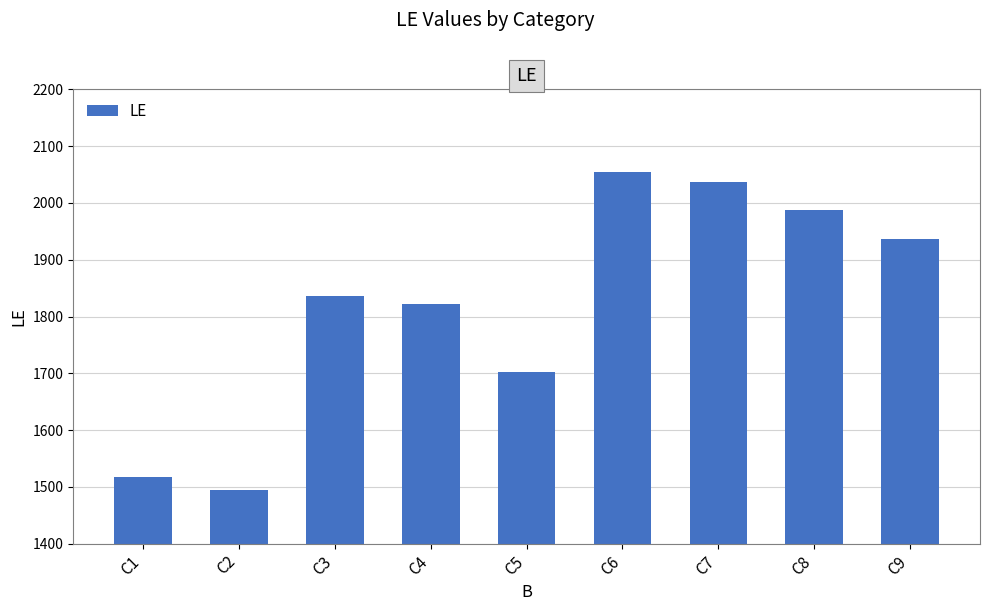

List the labels in order of value, largest first.

C6, C7, C8, C9, C3, C4, C5, C1, C2